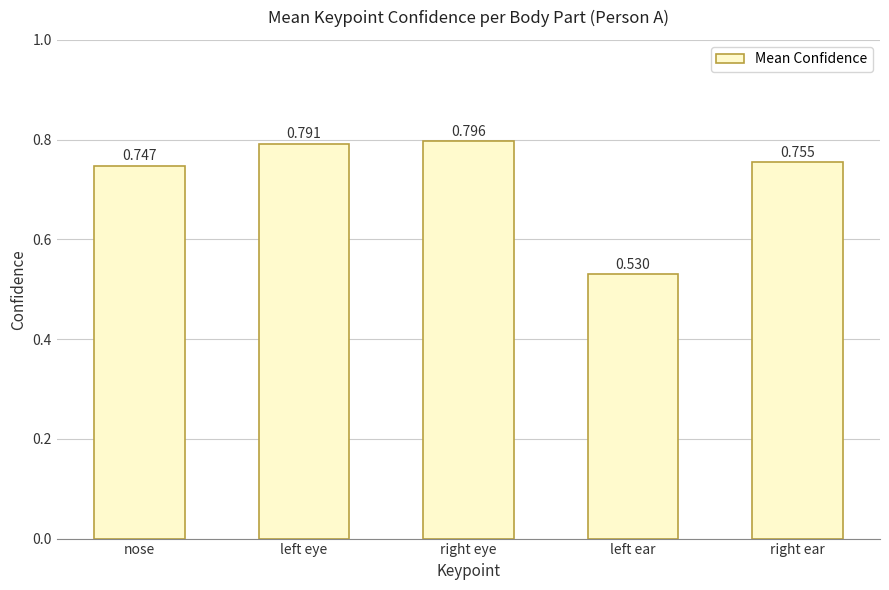

Rank the categories by value from lowest to highest.

left ear, nose, right ear, left eye, right eye